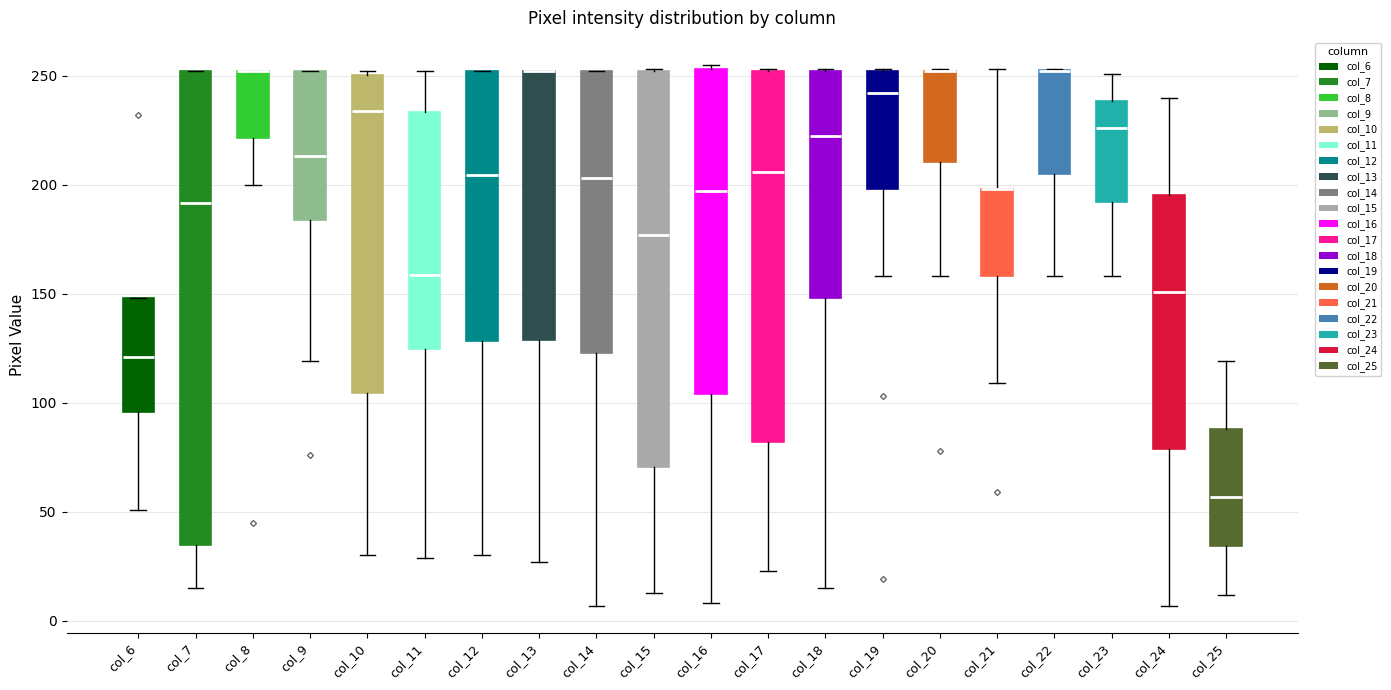

Comparing the boxes themselves (not the whiskers), which one is the tallest?

col_7